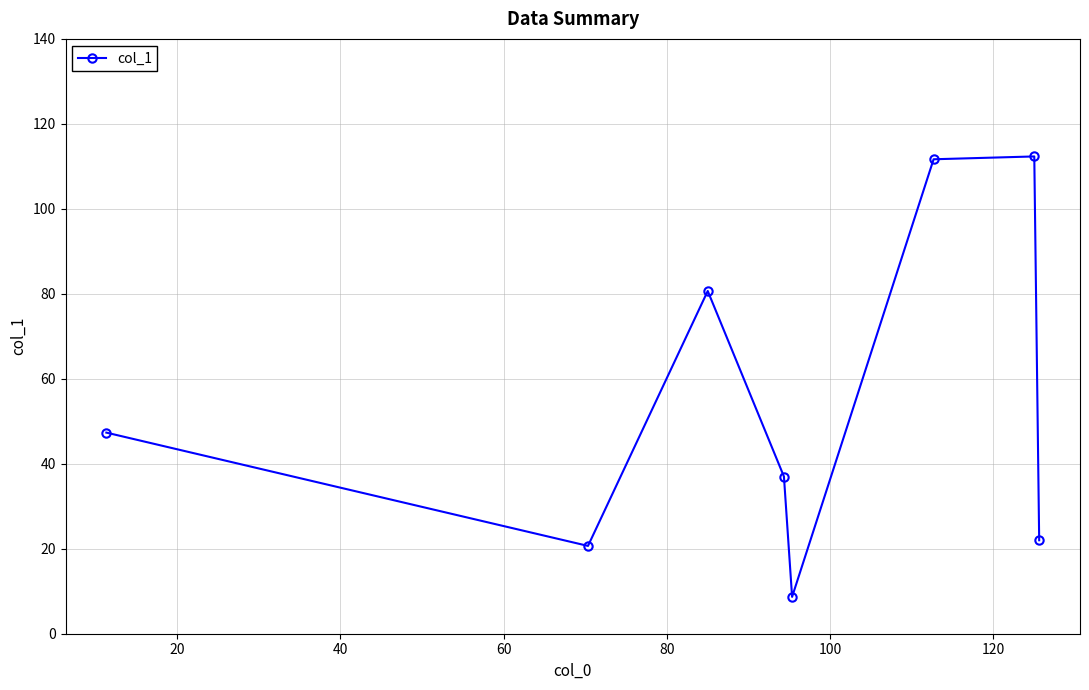

What is the maximum value shown in the chart?

112.3